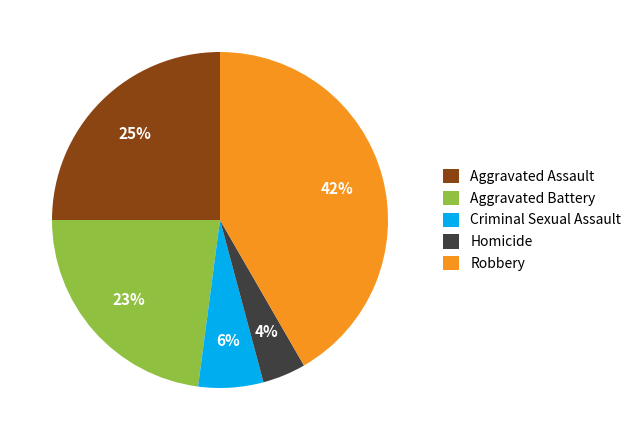

To the nearest percent, what is the difference between the Criminal Sexual Assault and Aggravated Assault slice percentages?

19%